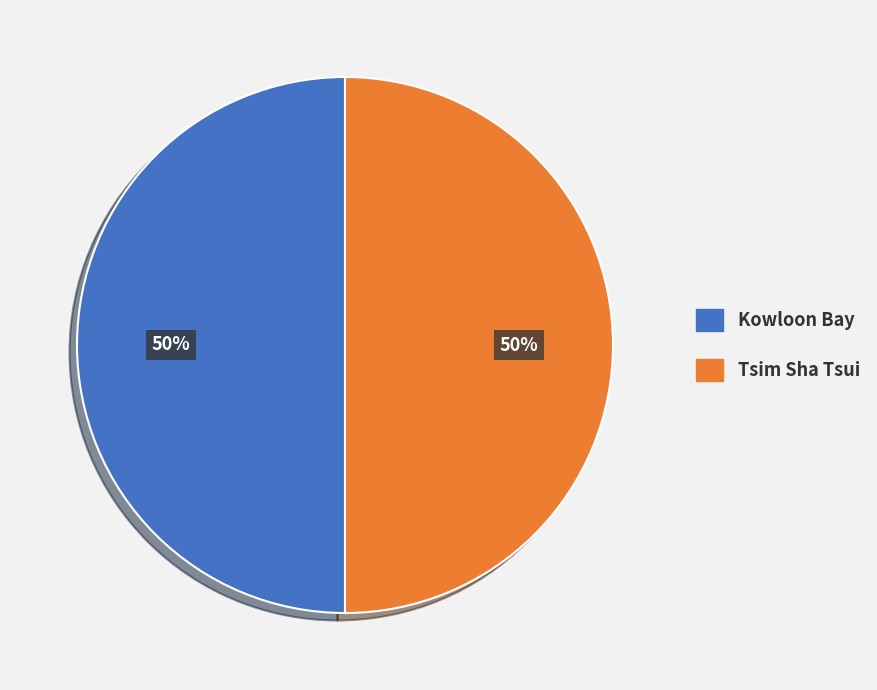

True or false: Kowloon Bay accounts for 45% of the total.

False